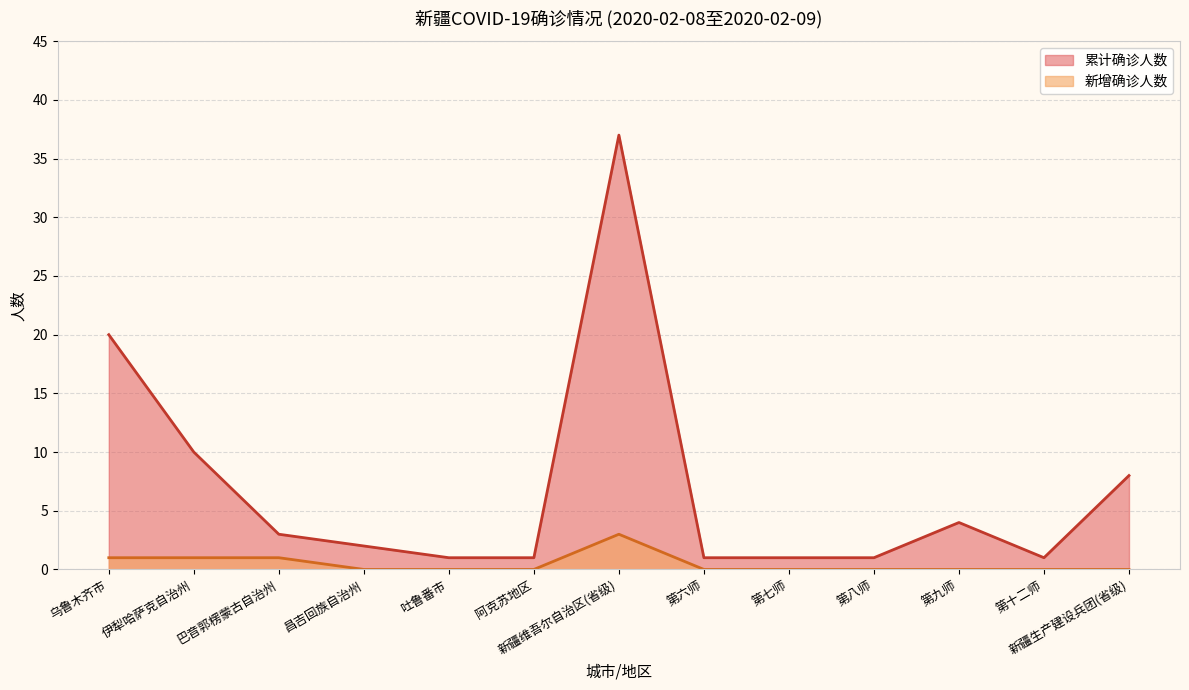

How many lines are shown in the chart?

2